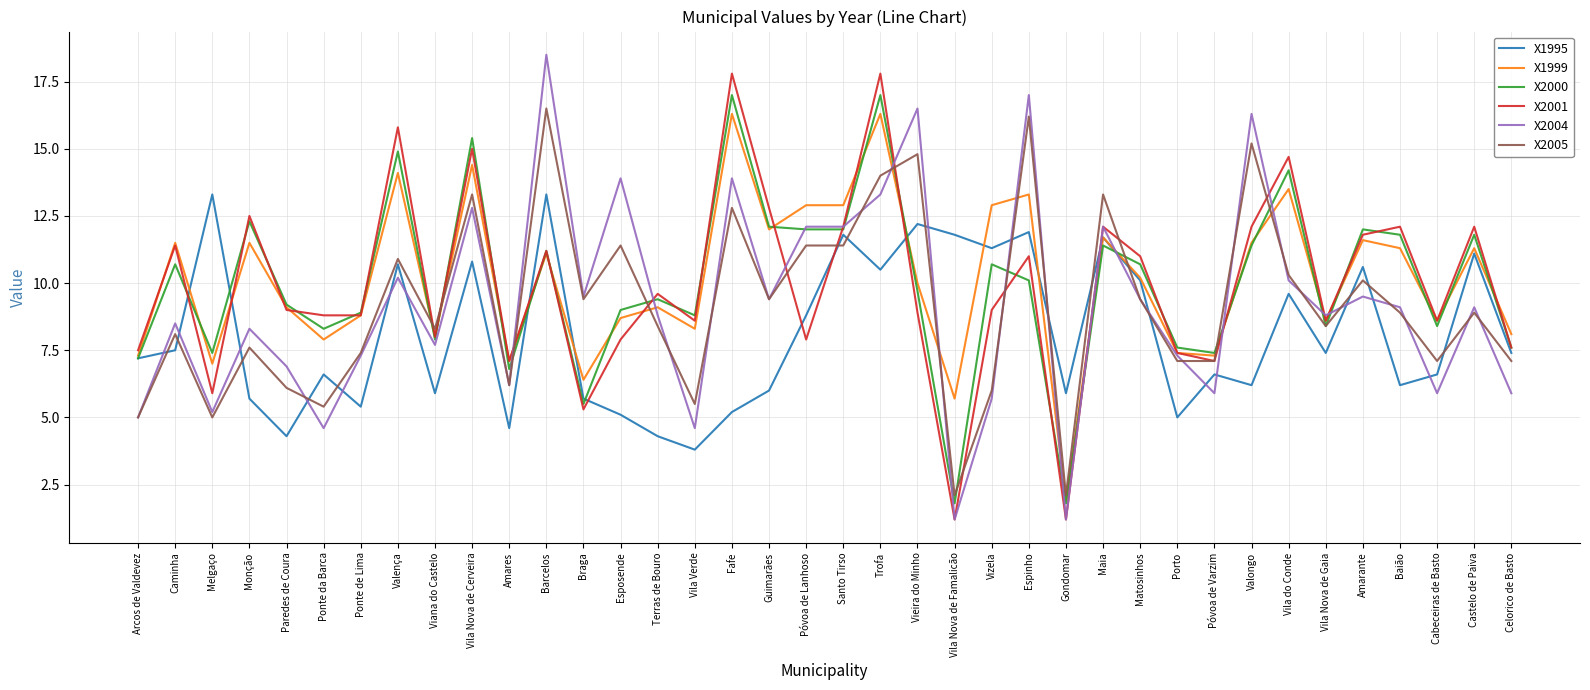

True or false: X2001 has a value of 12.5 at Esposende.

False